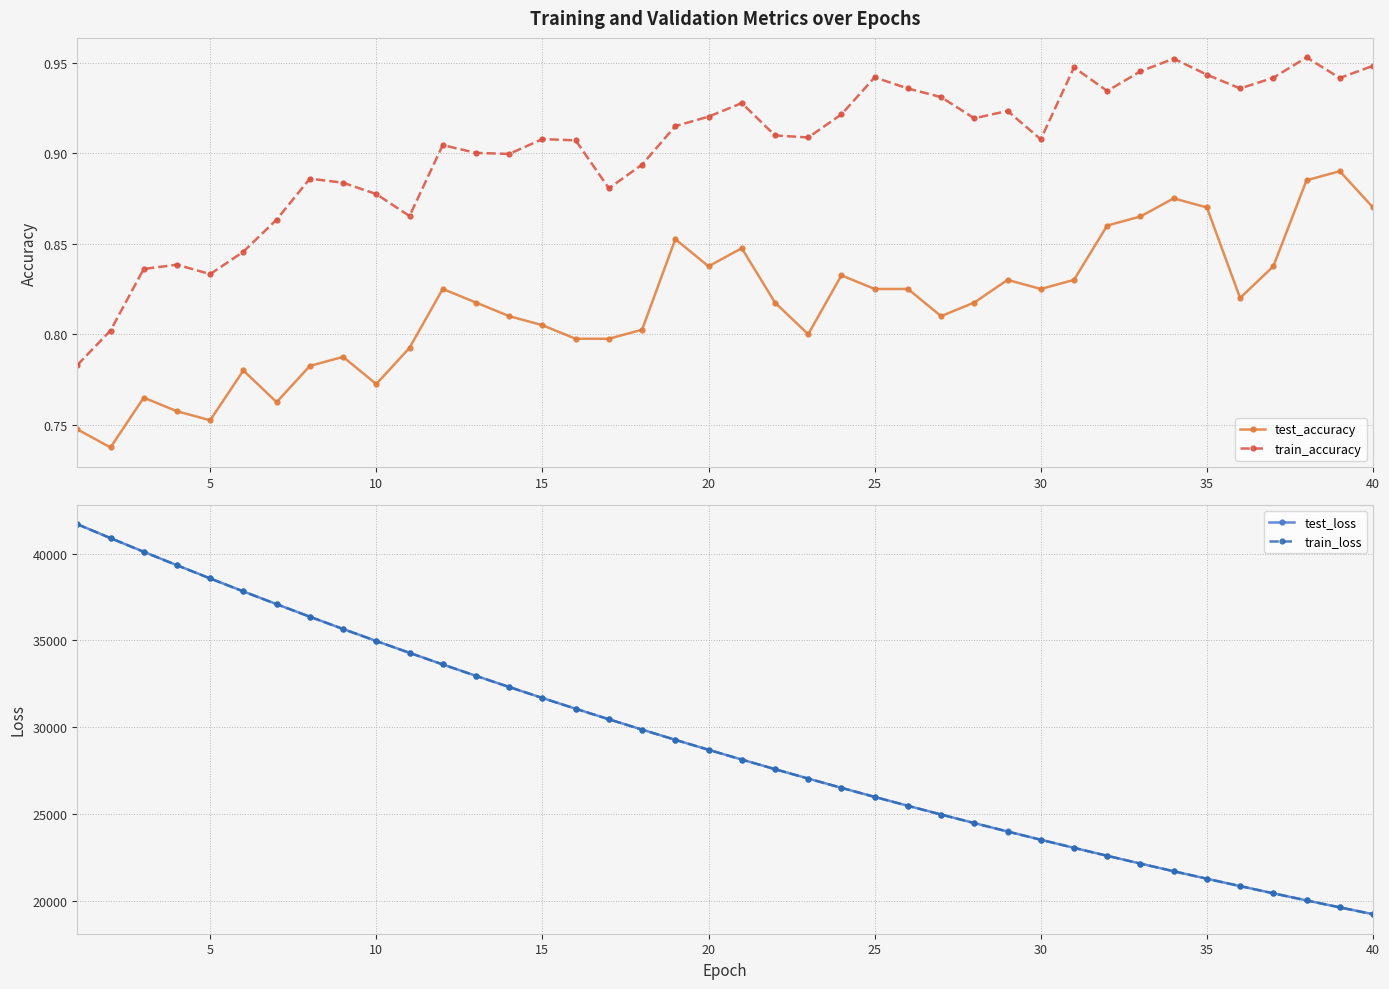

What is the minimum value for test_accuracy?

0.7